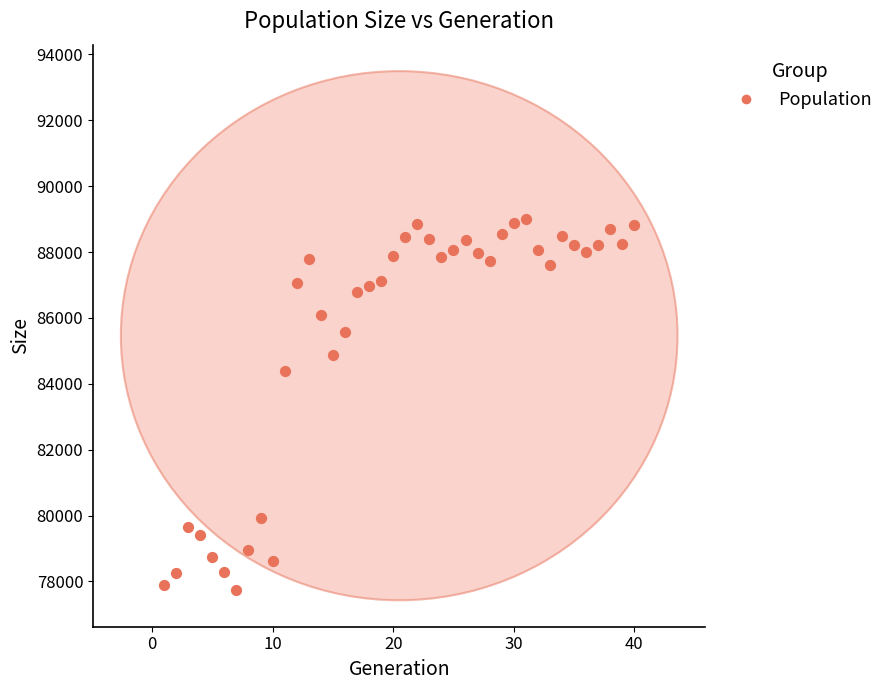

What Y value in the scatter plot is closest to 83380?

84388